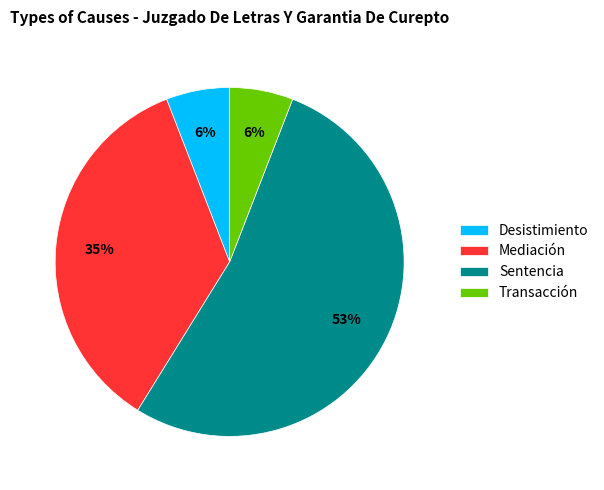

Which category has the biggest portion of the pie?

Sentencia